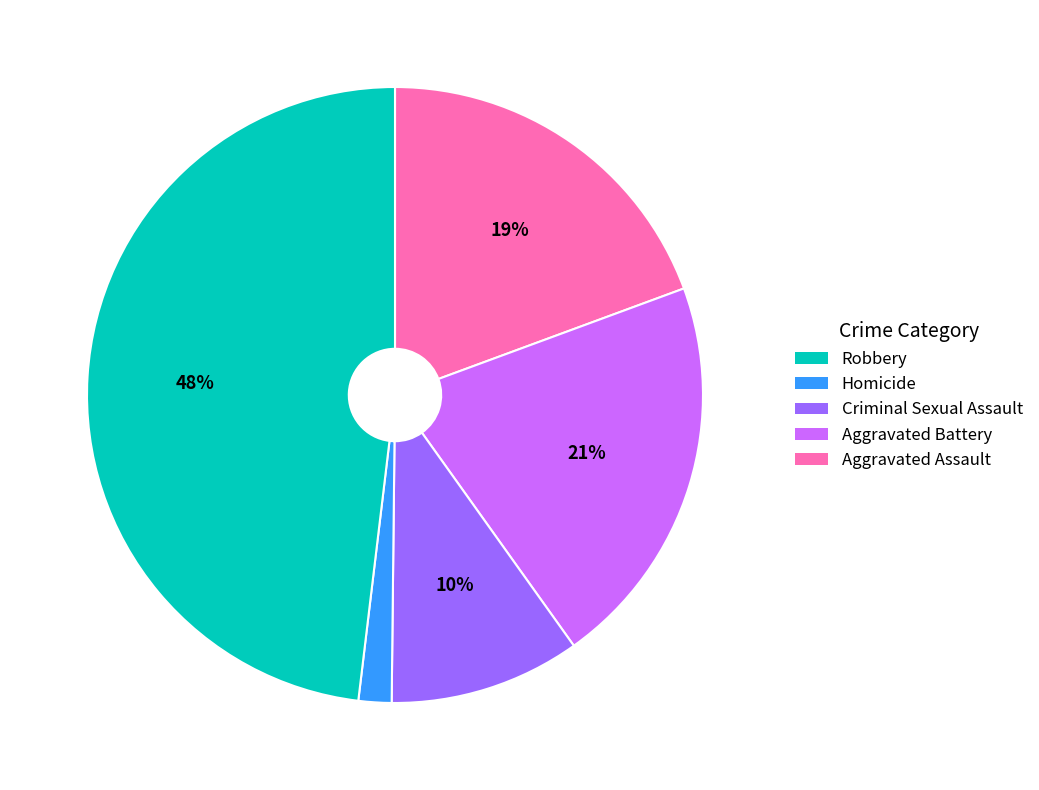

What percentage is the Robbery slice, to the nearest percent?

19%